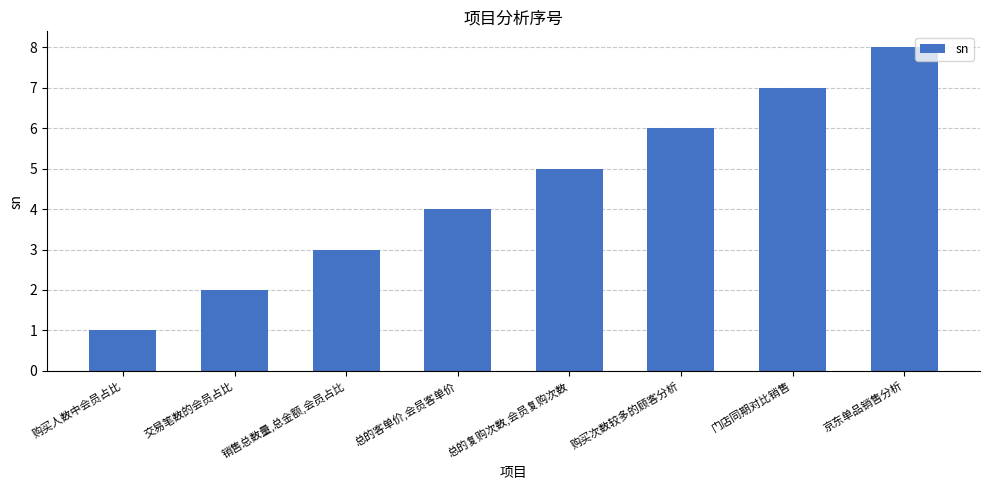

What is the difference between the maximum and minimum values?

7